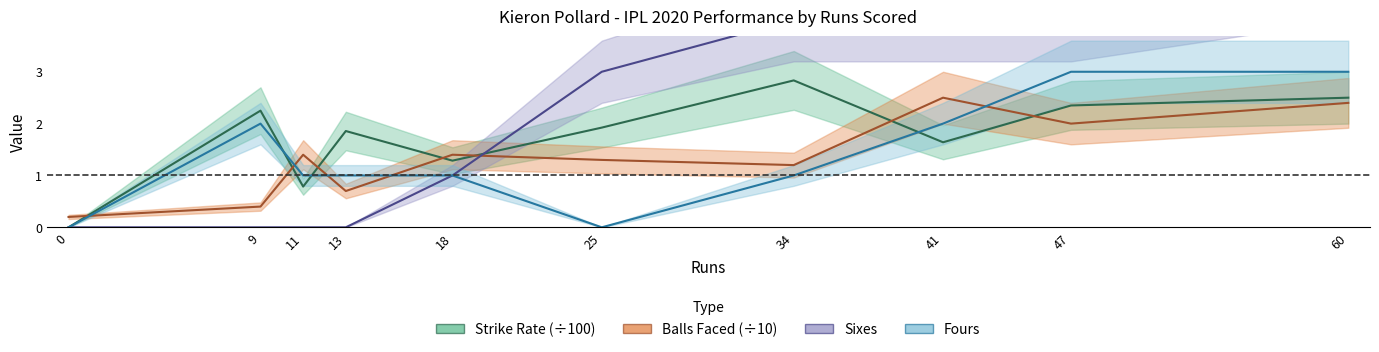

Which series ends up on top after the final intersection of balls and sixes?

sixes